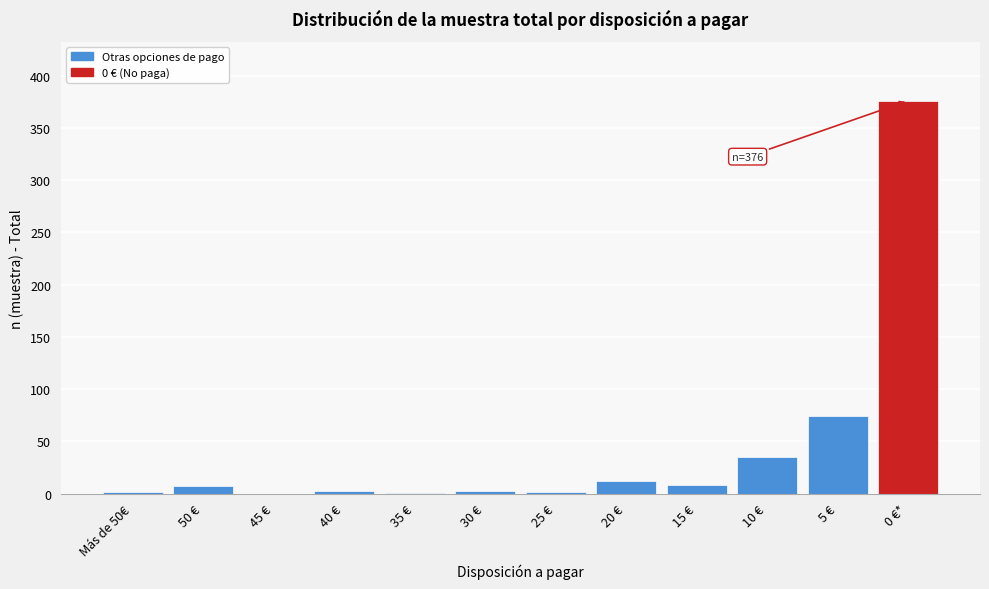

Approximately how many times larger is the value at 0 €* compared to 20 €?

31.3